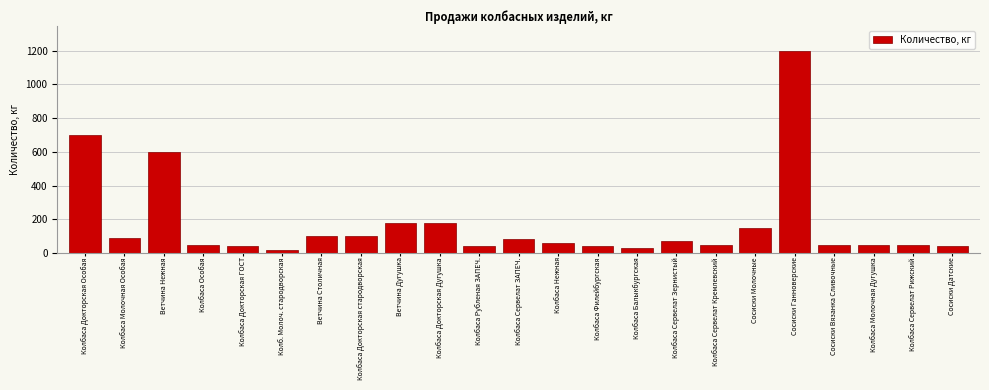

What is the difference between the maximum and second lowest values?

1170